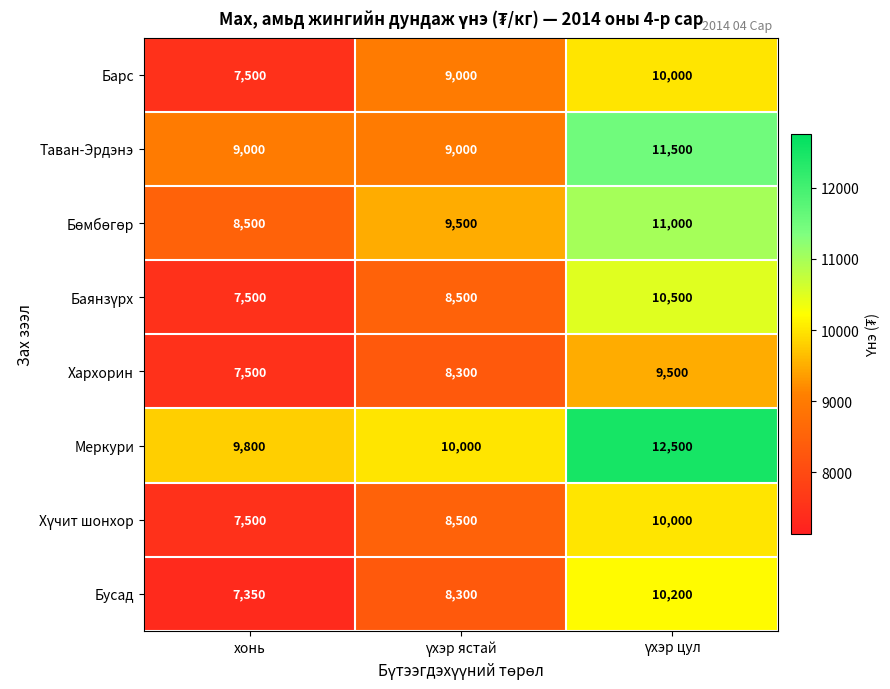

What is the greatest value displayed?

12500